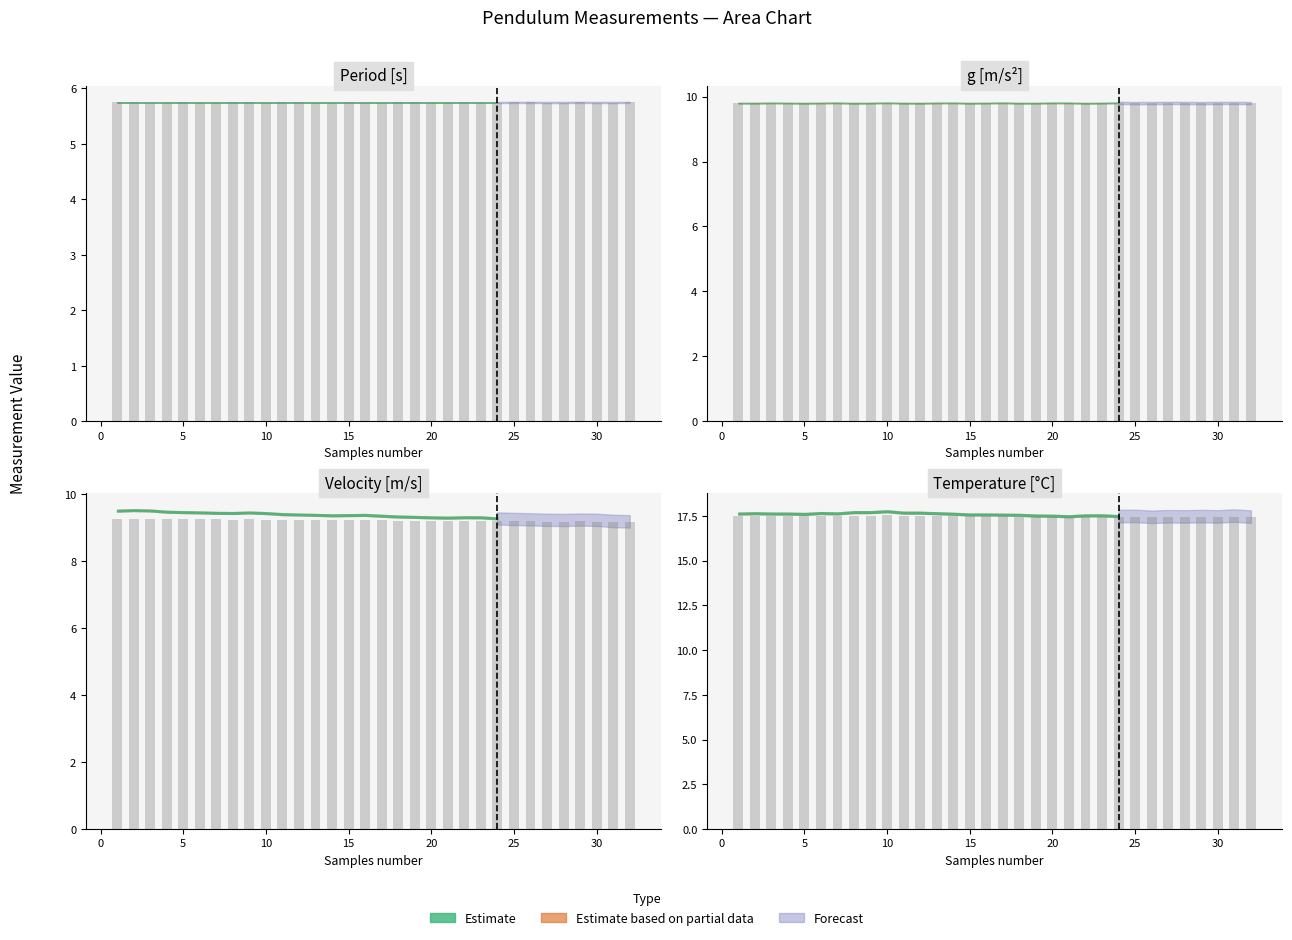

Reading left to right, transcribe all the data shown in this chart.

Period [s]: 5.7	5.7	5.7	5.7	5.7	5.7	5.7	5.7	5.7	5.7	5.7	5.7	5.7	5.7	5.7	5.7	5.7	5.7	5.7	5.7	5.7	5.7	5.7	5.7	5.7	5.7	5.7	5.7	5.7	5.7	5.7	5.7
g [m/s^2]: 9.8	9.8	9.8	9.8	9.8	9.8	9.8	9.8	9.8	9.8	9.8	9.8	9.8	9.8	9.8	9.8	9.8	9.8	9.8	9.8	9.8	9.8	9.8	9.8	9.8	9.8	9.8	9.8	9.8	9.8	9.8	9.8
Velocity [m/s]: 9.3	9.3	9.3	9.2	9.2	9.2	9.2	9.2	9.2	9.2	9.2	9.2	9.2	9.2	9.2	9.2	9.2	9.2	9.2	9.2	9.2	9.2	9.2	9.2	9.2	9.2	9.2	9.2	9.2	9.2	9.2	9.2
Temperature [ºC]: 17.5	17.5	17.5	17.5	17.5	17.5	17.5	17.5	17.5	17.5	17.5	17.5	17.5	17.5	17.5	17.5	17.5	17.5	17.5	17.4	17.4	17.5	17.5	17.4	17.4	17.4	17.4	17.4	17.4	17.4	17.5	17.4